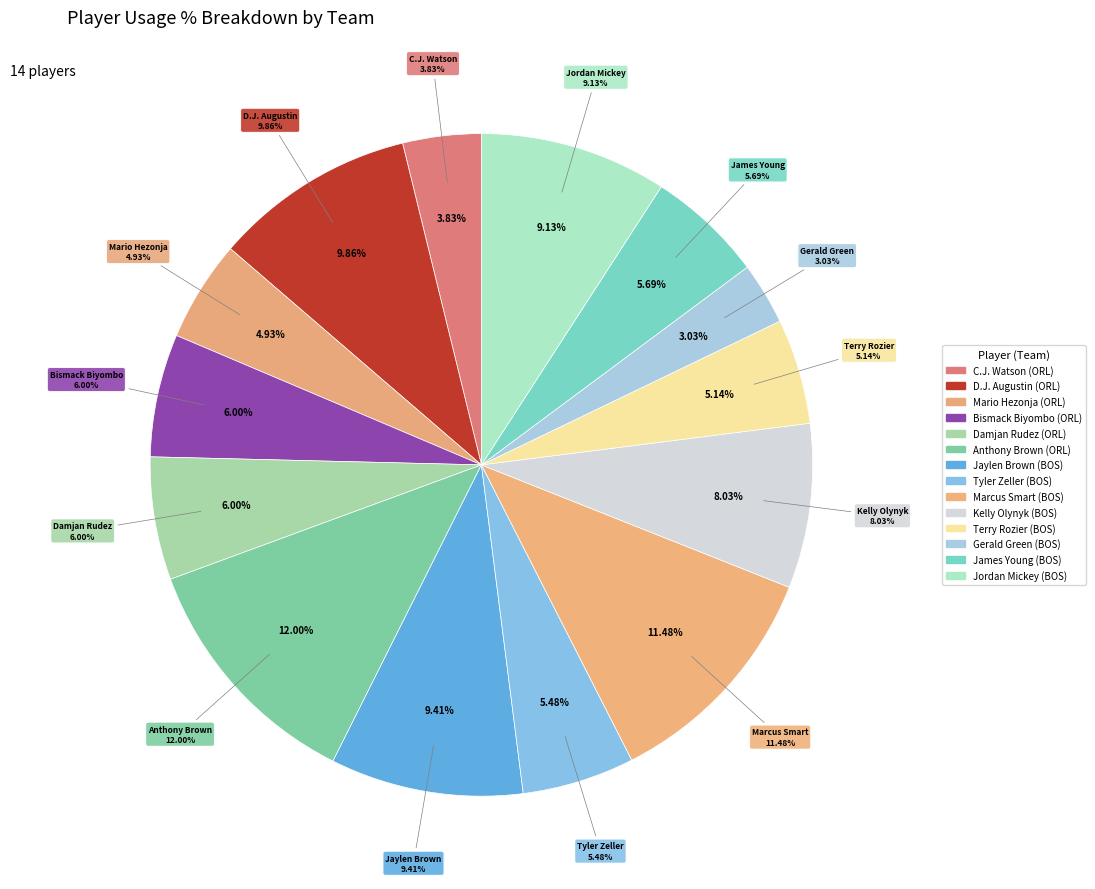

Rank the categories by value from lowest to highest.

Gerald Green, C.J. Watson, Mario Hezonja, Terry Rozier, Tyler Zeller, James Young, Bismack Biyombo, Damjan Rudez, Kelly Olynyk, Jordan Mickey, Jaylen Brown, D.J. Augustin, Marcus Smart, Anthony Brown